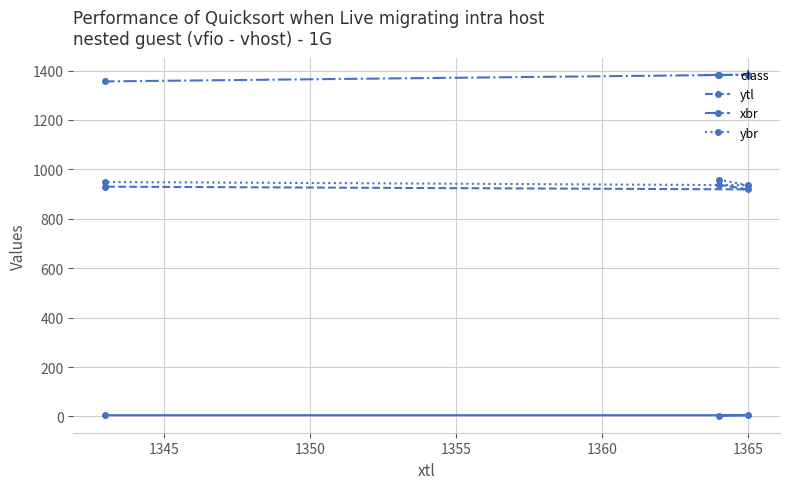

List the series in order of their peak value, highest first.

xbr, ybr, ytl, class